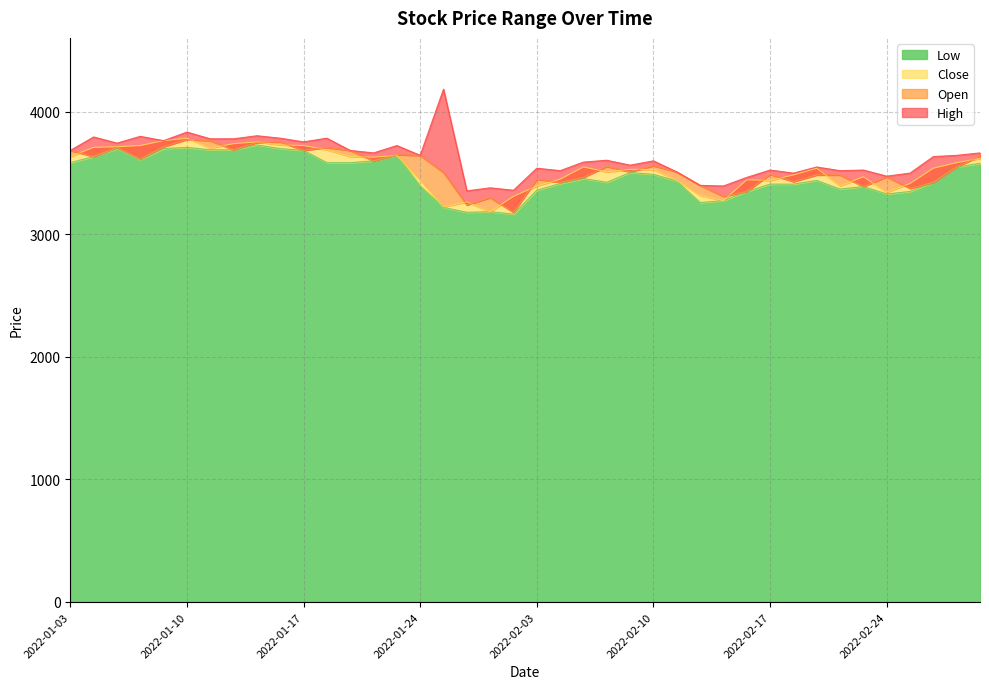

What are all the series names shown in the legend?

High, Open, Close, Low